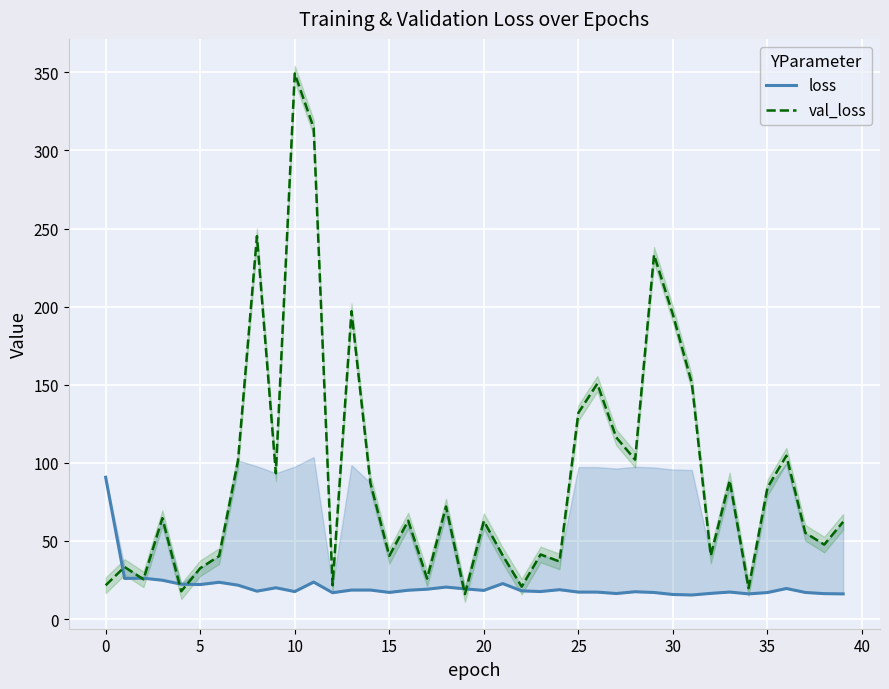

What is the spread (max minus min) of values at 16?

44.5